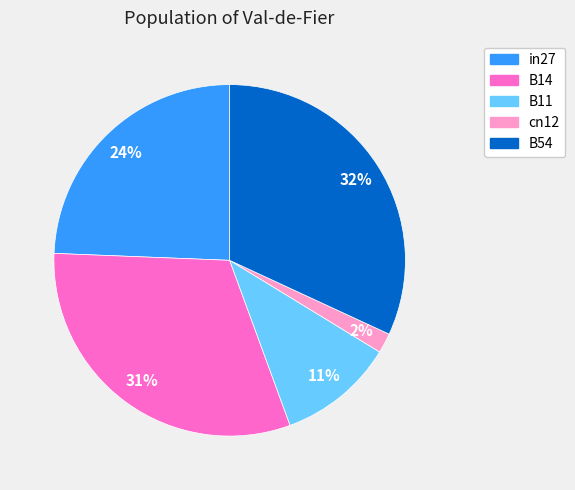

To the nearest percent, what is the combined percentage of B11 and B14?

42%